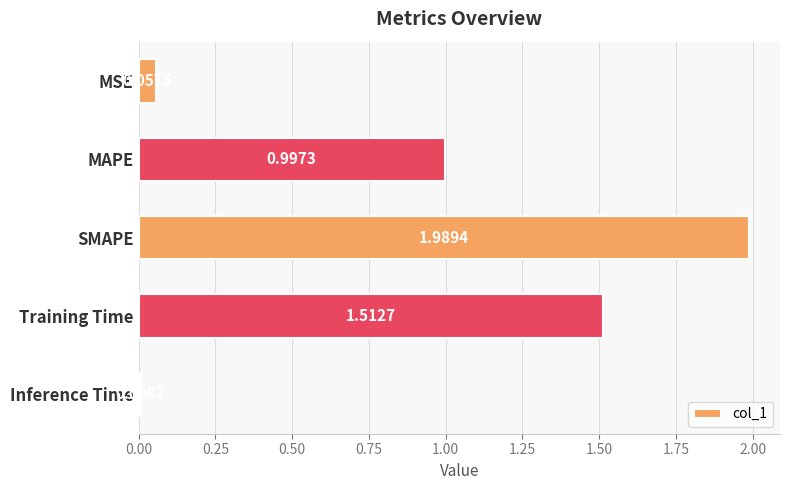

At which label is the value closest to 0?

Inference Time